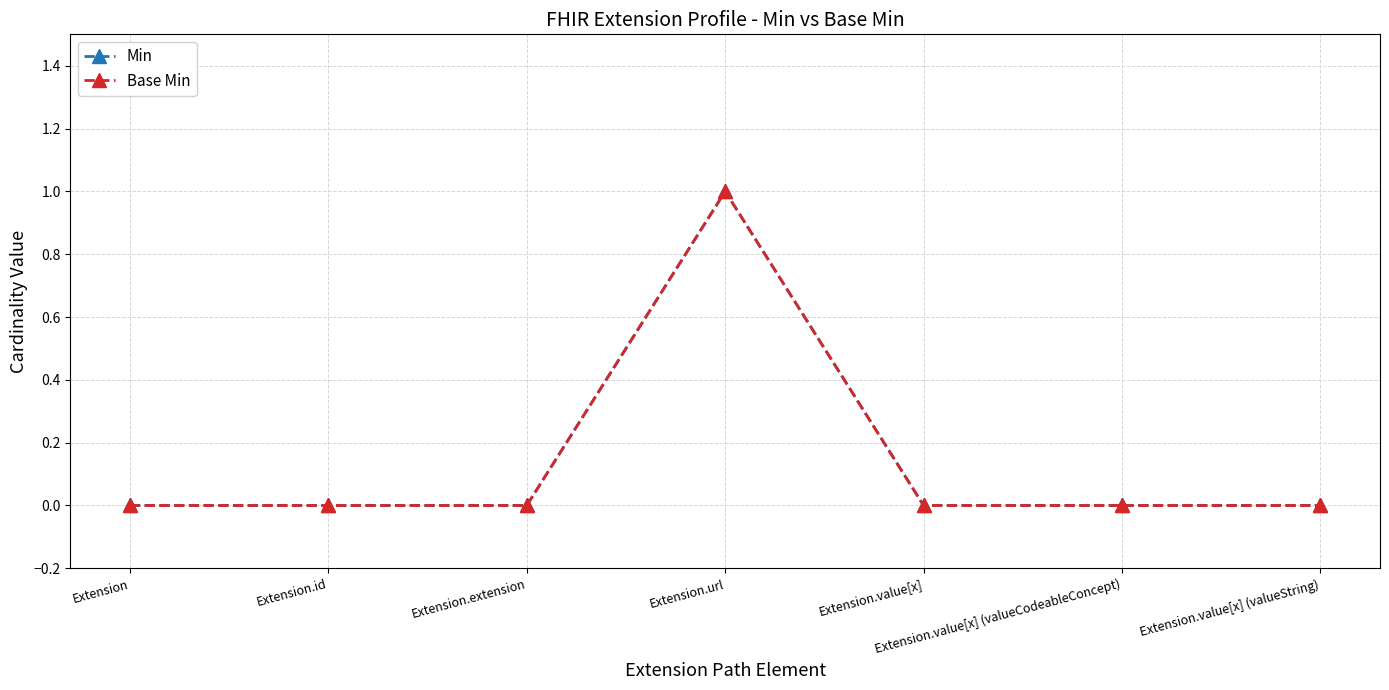

At which category does Min reach its first local peak?

Extension.url